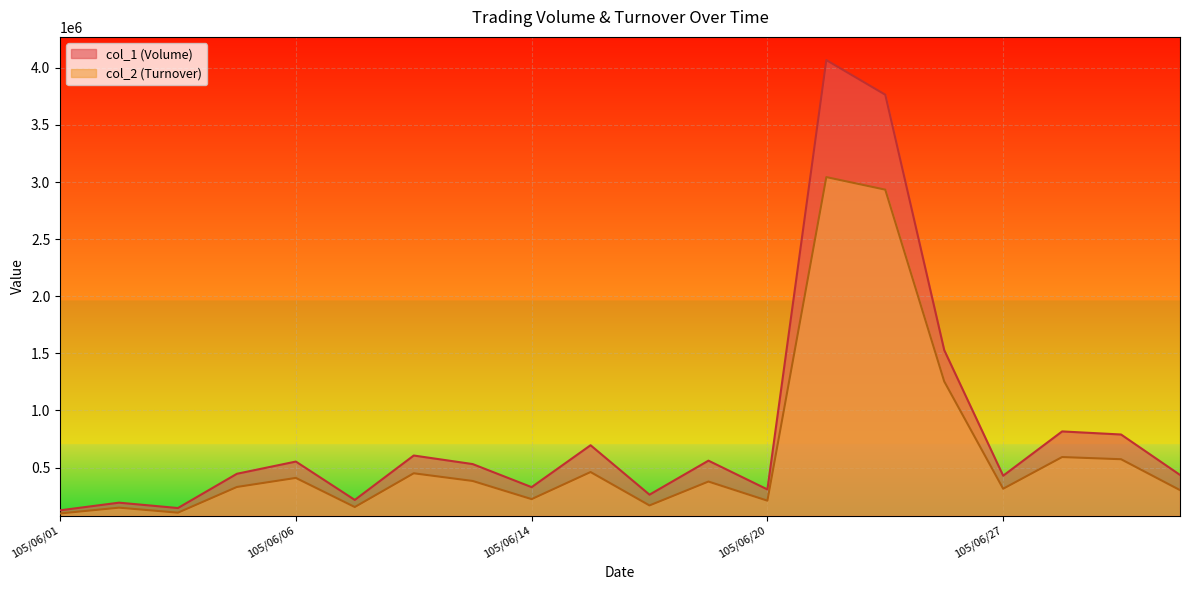

What is the sum of the col_1 (Volume) values at 105/06/28 and 105/06/16?

1078000